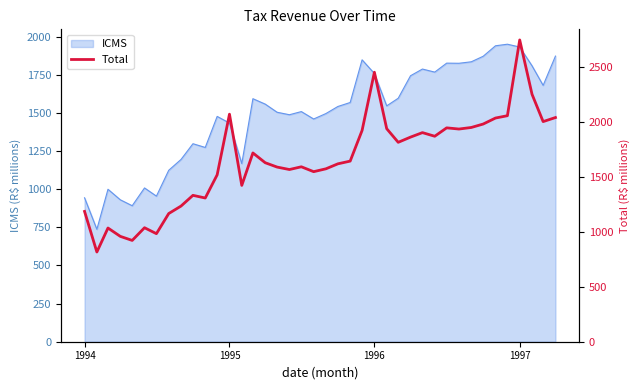

What is the maximum value for ICMS?

1950.0